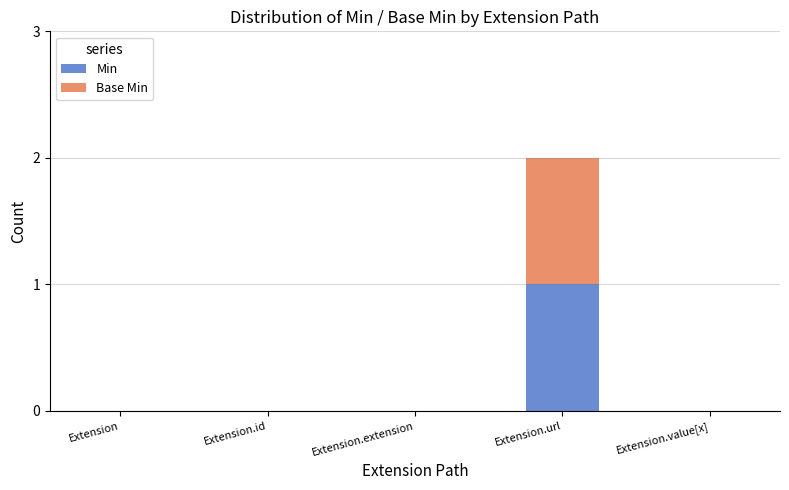

Is it true that Min equals 0 at Extension?

True